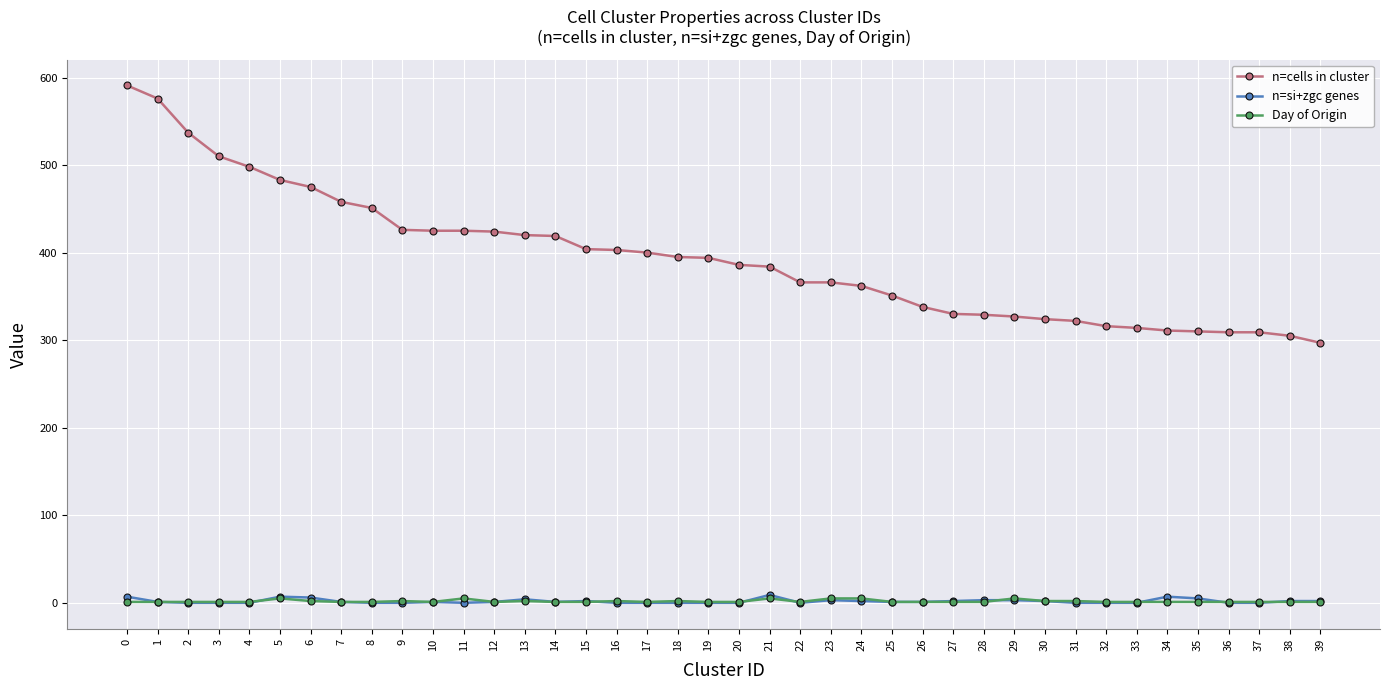

The n=cells in cluster series shows 232 at 24. True or false?

False